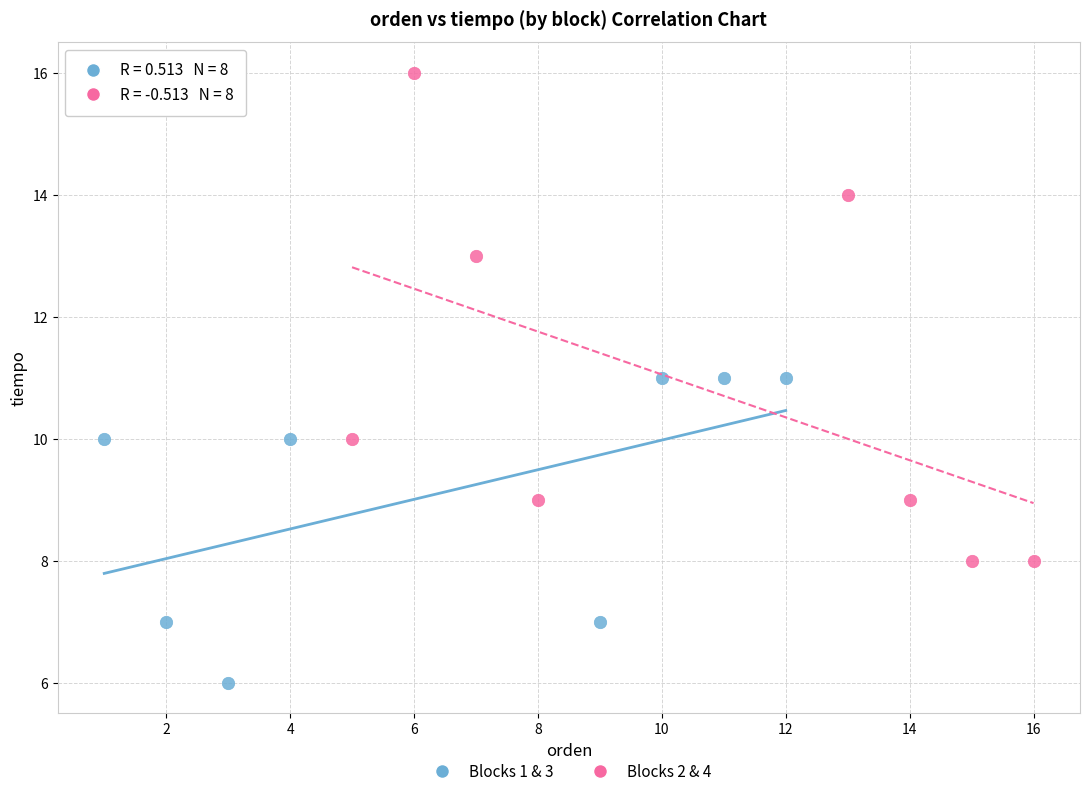

What are all the series names shown in the legend?

Blocks 1 & 3, Blocks 2 & 4